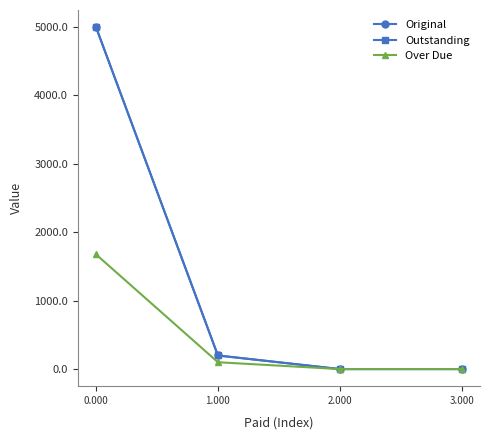

Is this an area chart (filled region under the line)?

No